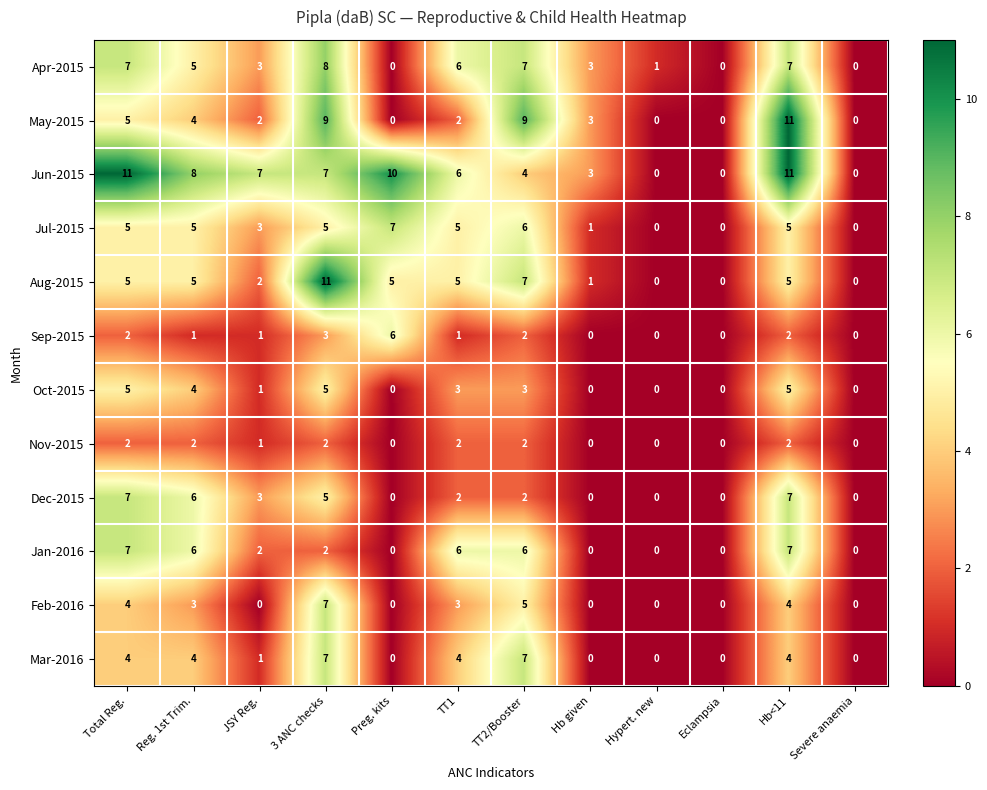

What is the total value across all series at Reg. 1st Trim.?

53